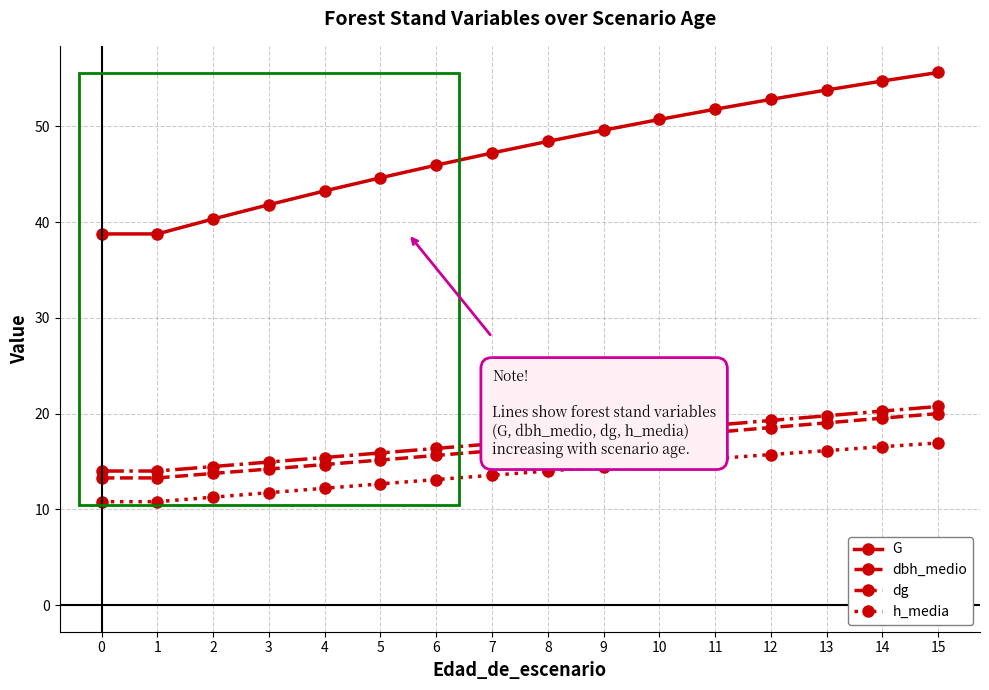

True or false: dbh_medio and G intersect in this chart.

False